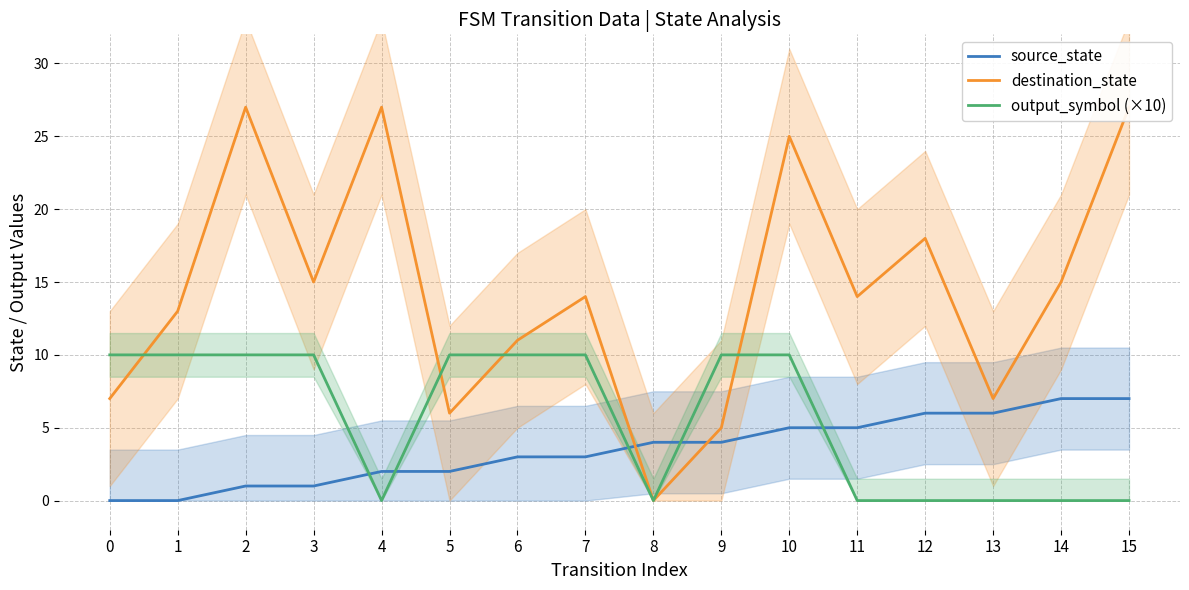

Between which two adjacent categories do output_symbol (×10) and source_state first intersect?

3 and 4